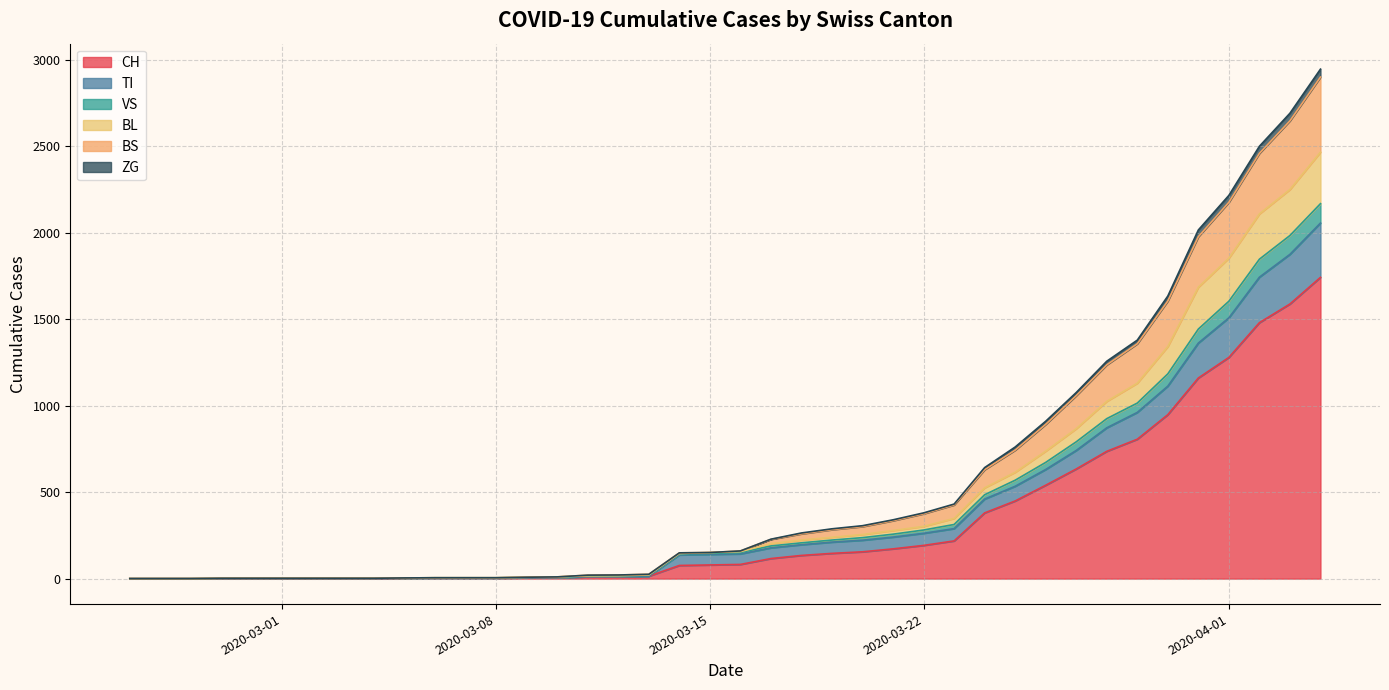

Does the chart display data point markers on the line(s)?

No